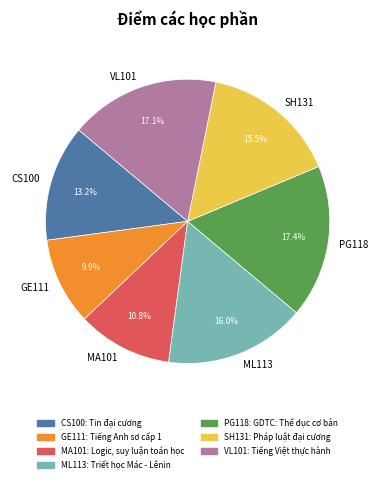

What is the ratio of the value at GE111 to the value at CS100?

0.8